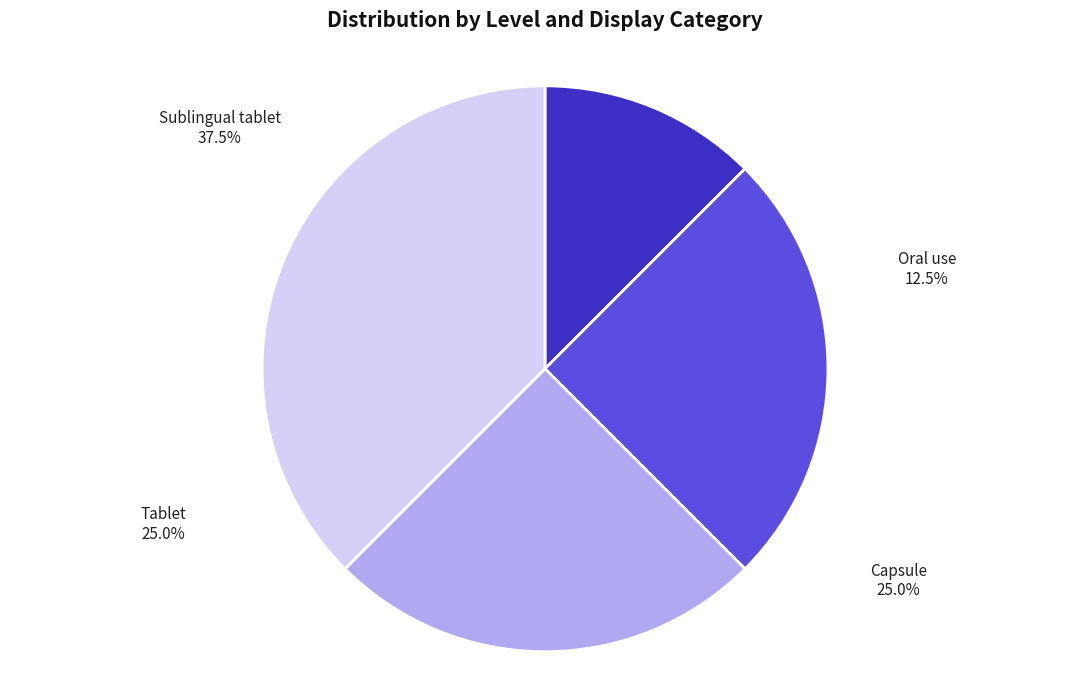

Is it true that Oral use is 18% of the pie?

False